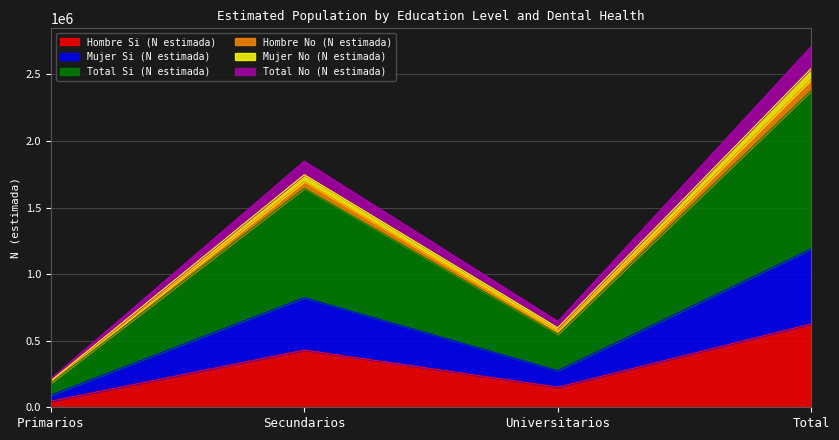

The Hombre Si (N estimada) series shows 626543 at Total. True or false?

True